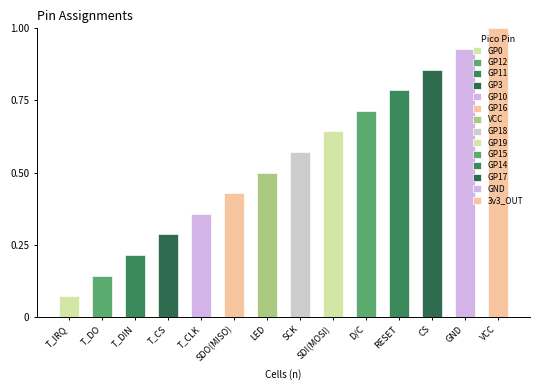

List the labels in order of value, largest first.

VCC, GND, CS, RESET, D/C, SDI(MOSI), SCK, LED, SDO(MISO), T_CLK, T_CS, T_DIN, T_DO, T_IRQ